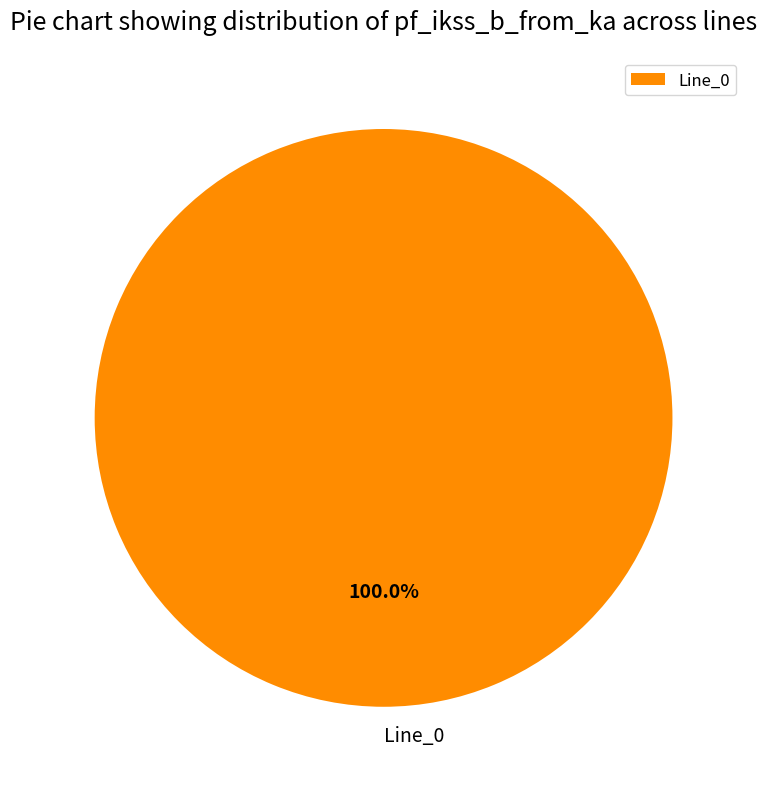

How many segments does this pie chart have?

1